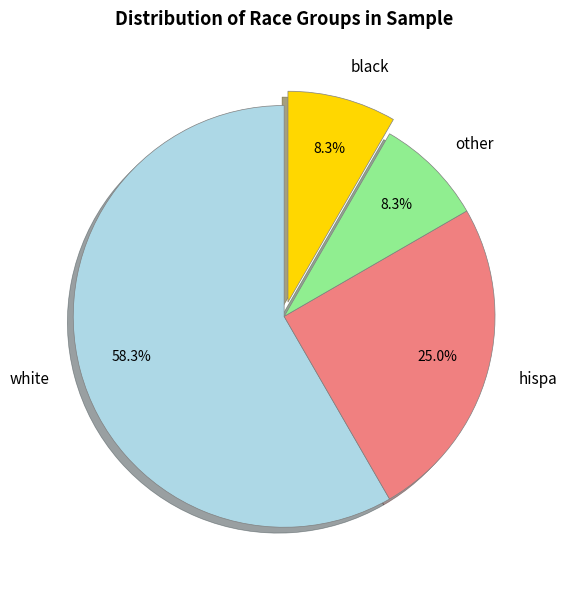

To the nearest percent, what is the average slice percentage?

25%